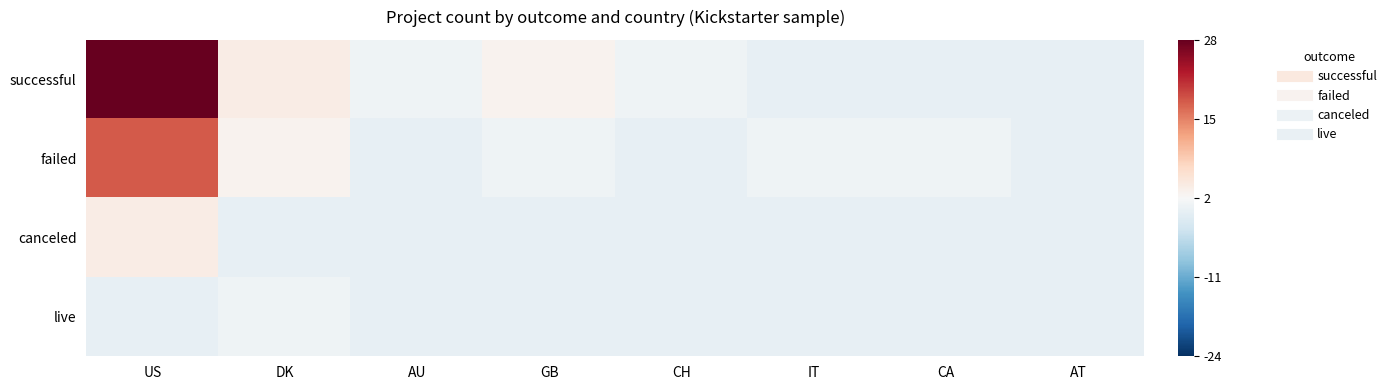

What is the greatest value displayed?

25.9